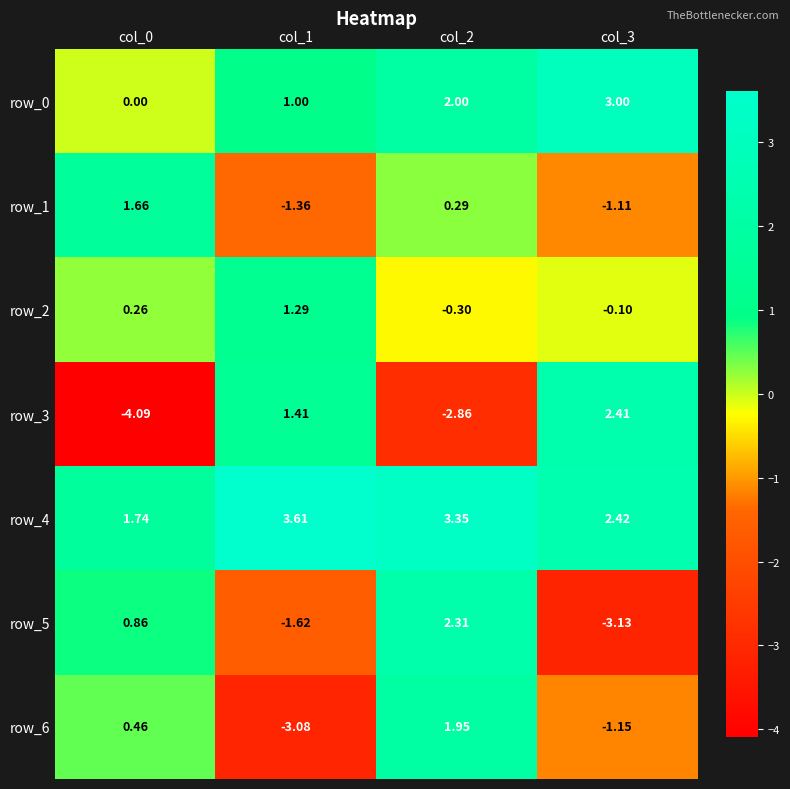

What is the total value across all series at col_3?

2.3